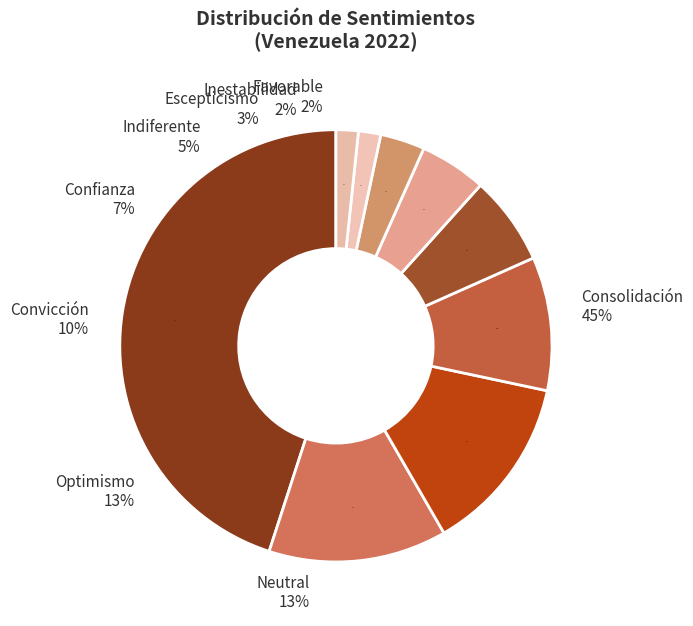

To the nearest percent, what is the difference between the Escepticismo and Neutral slice percentages?

10%